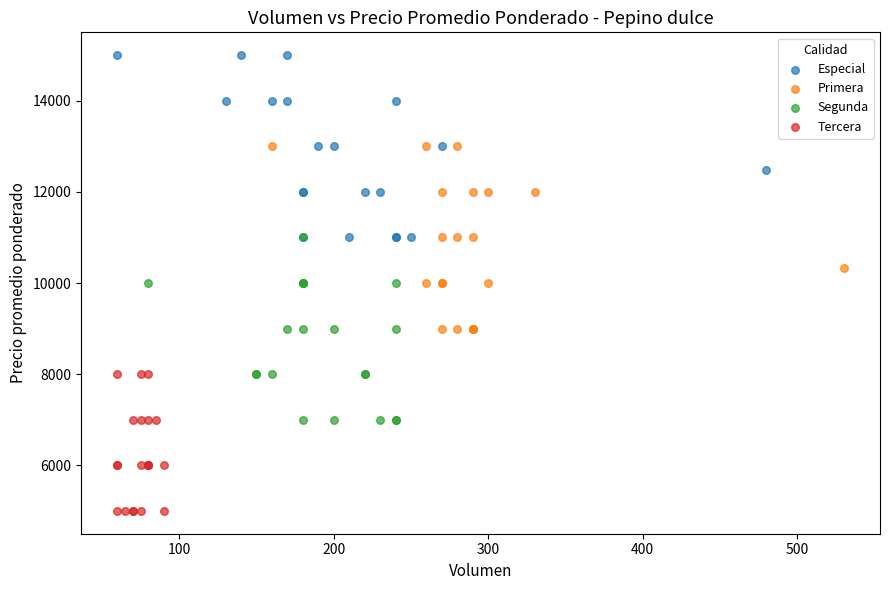

Which series contains the lowest Y value?

Tercera